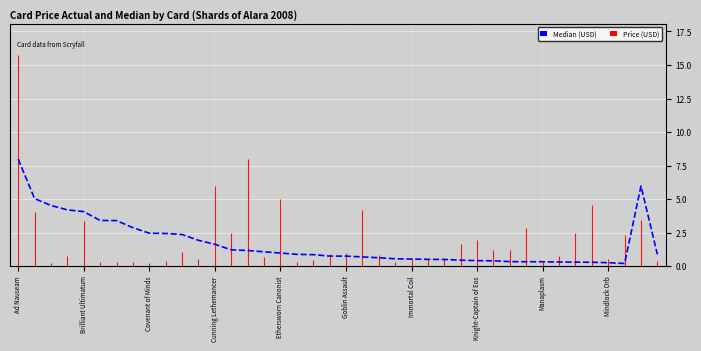

Which label corresponds to the largest value in the chart?

Ad Nauseam